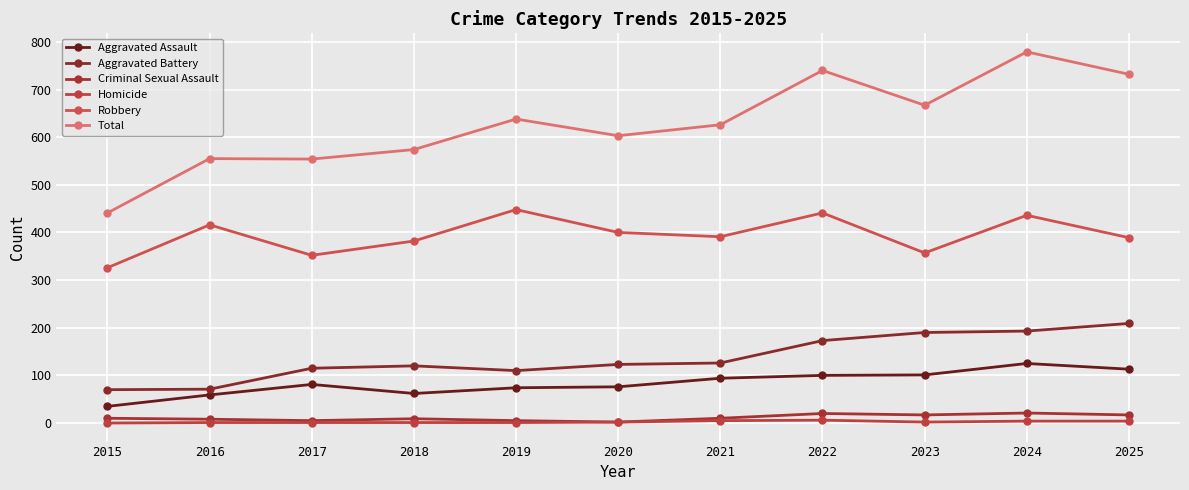

What is the value of the Aggravated Battery point at the 4th from the left?

120